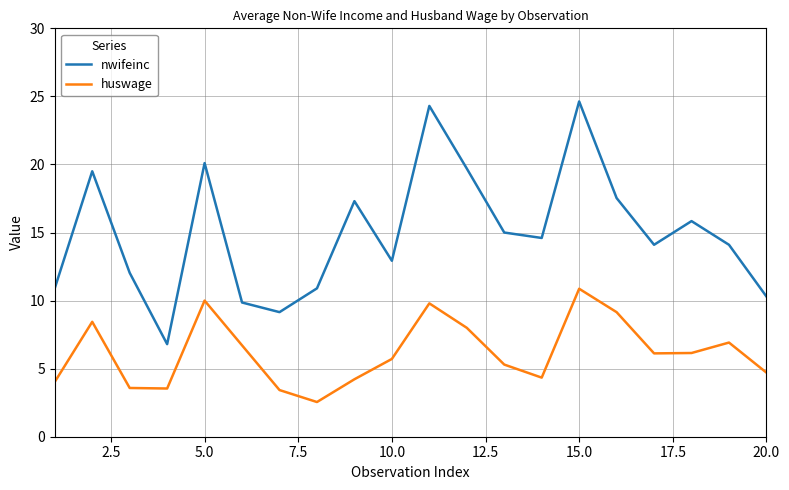

Which series has the largest total across all categories?

nwifeinc